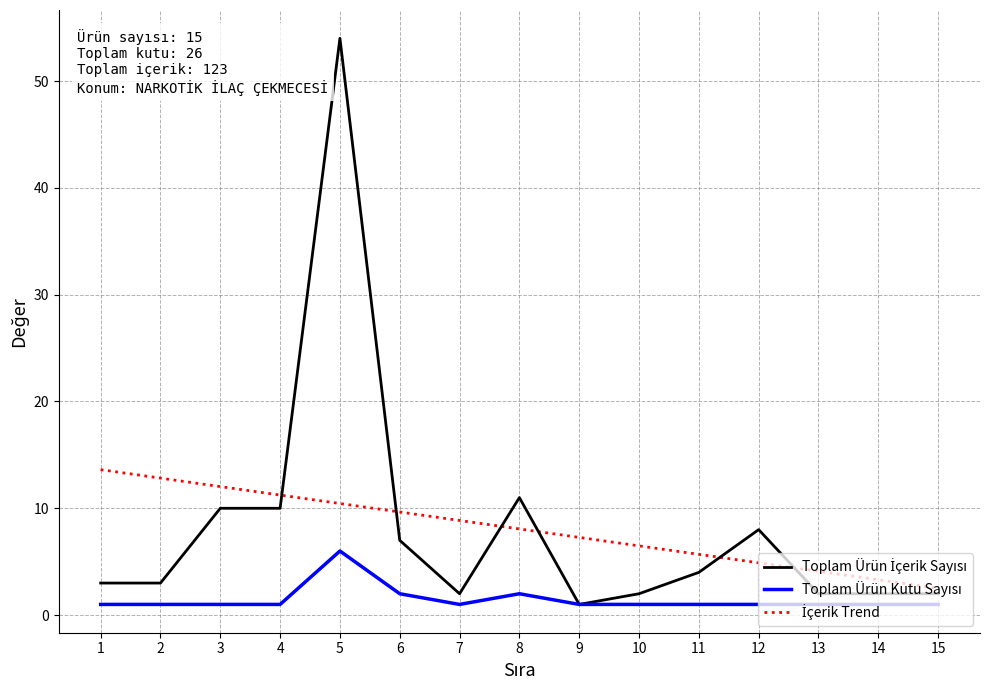

What is the difference between the highest and lowest values at 15?

1.5